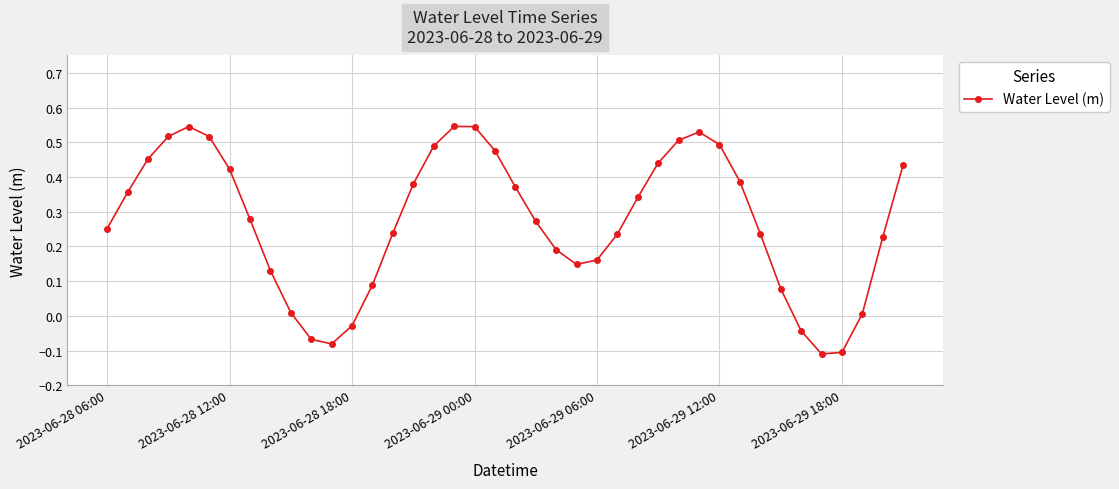

What is the sum of all values?

10.9